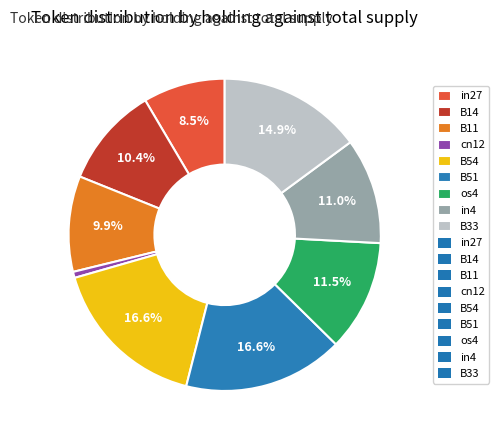

How many segments does this pie chart have?

9